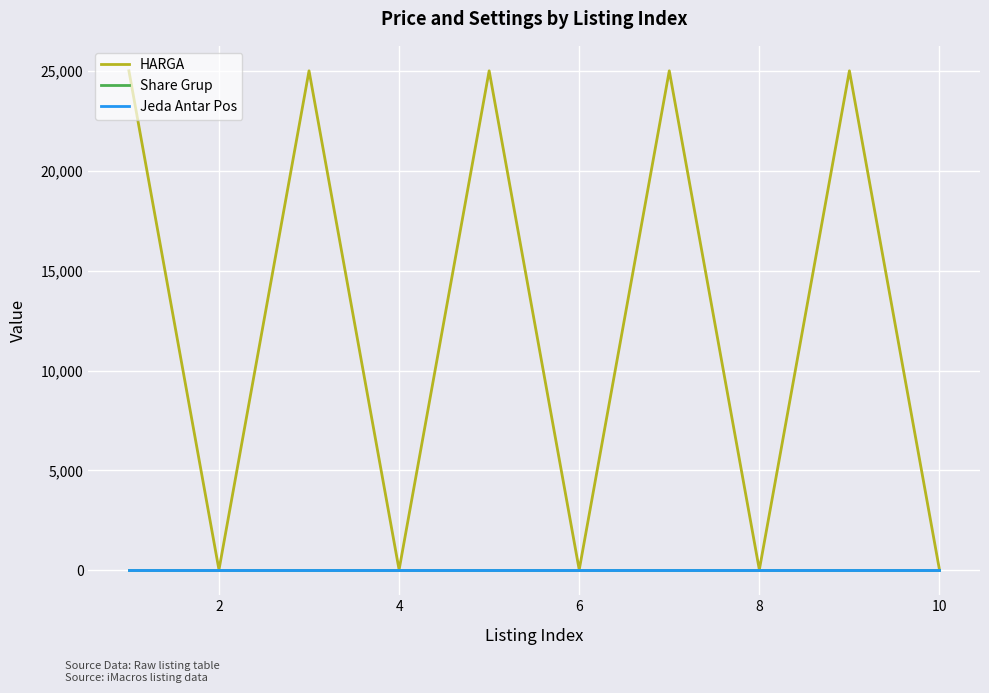

What is the maximum value for HARGA?

25000